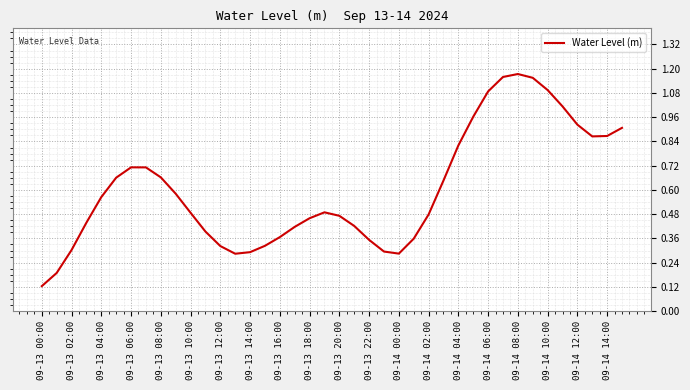

What is the difference between the maximum and minimum values?

1.1